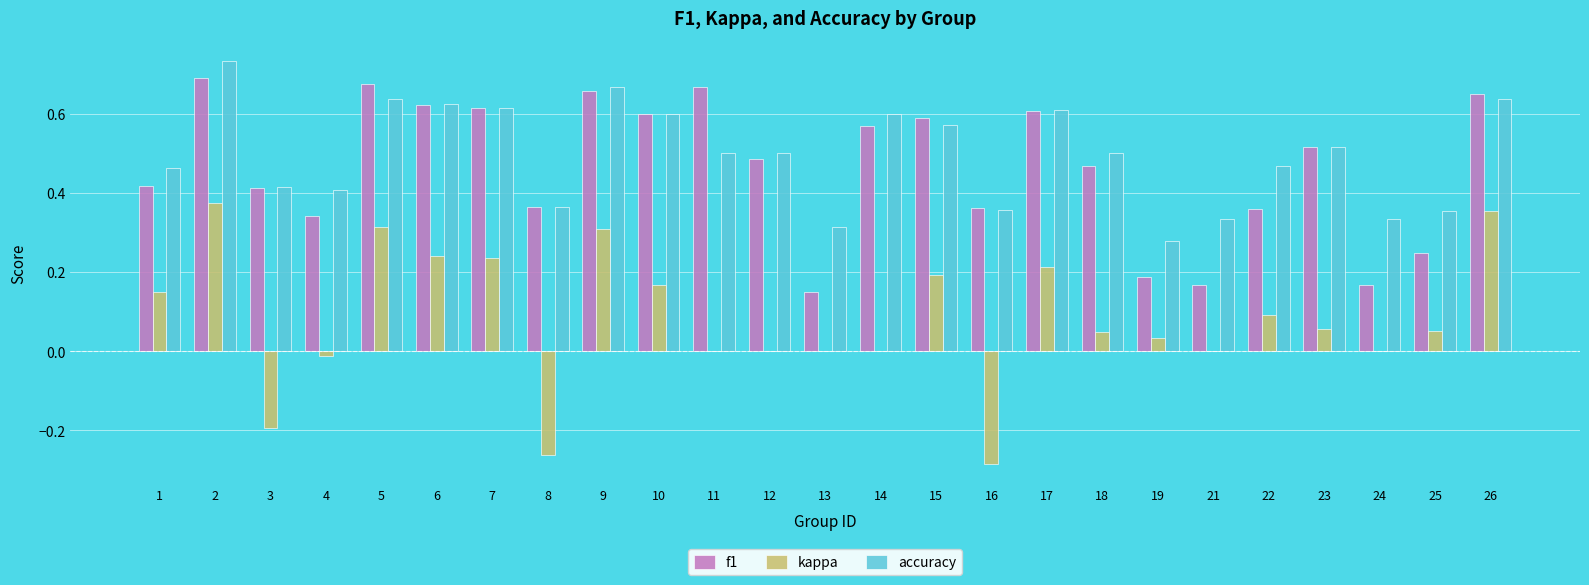

True or false: accuracy has a value of 0.7 at 3.

False